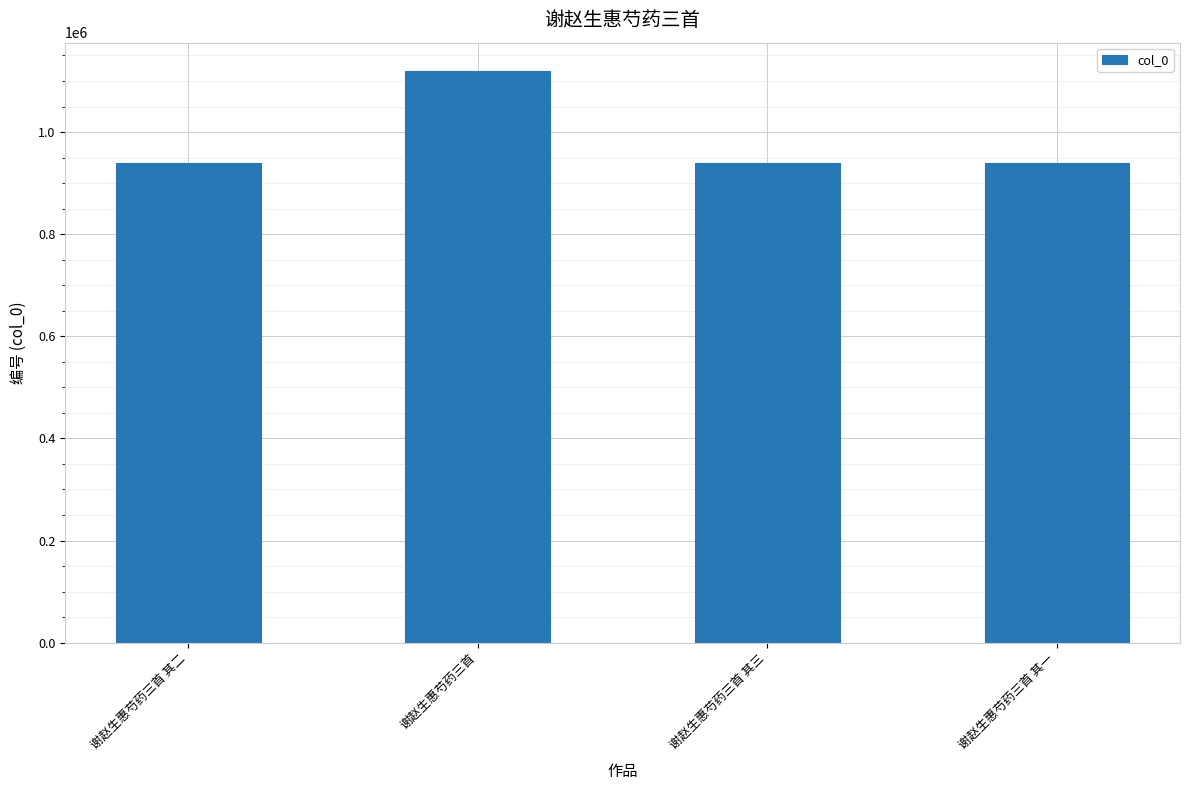

Which category has the highest value across all series?

谢赵生惠芍药三首